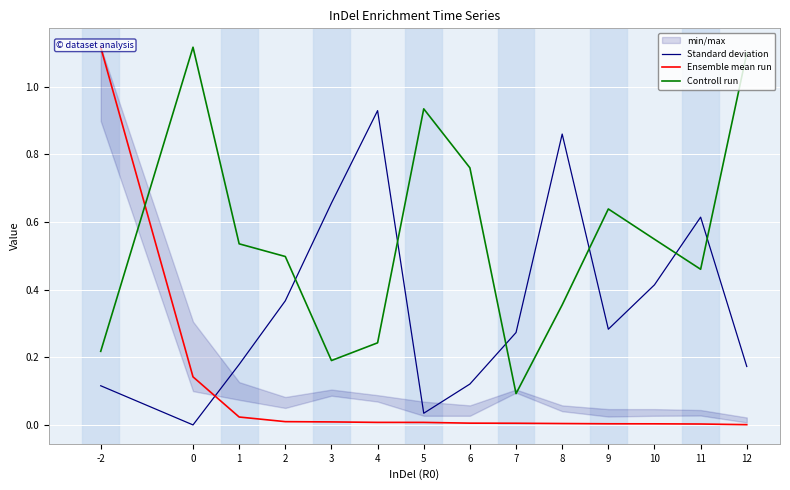

Is this an area chart (filled region under the line)?

No